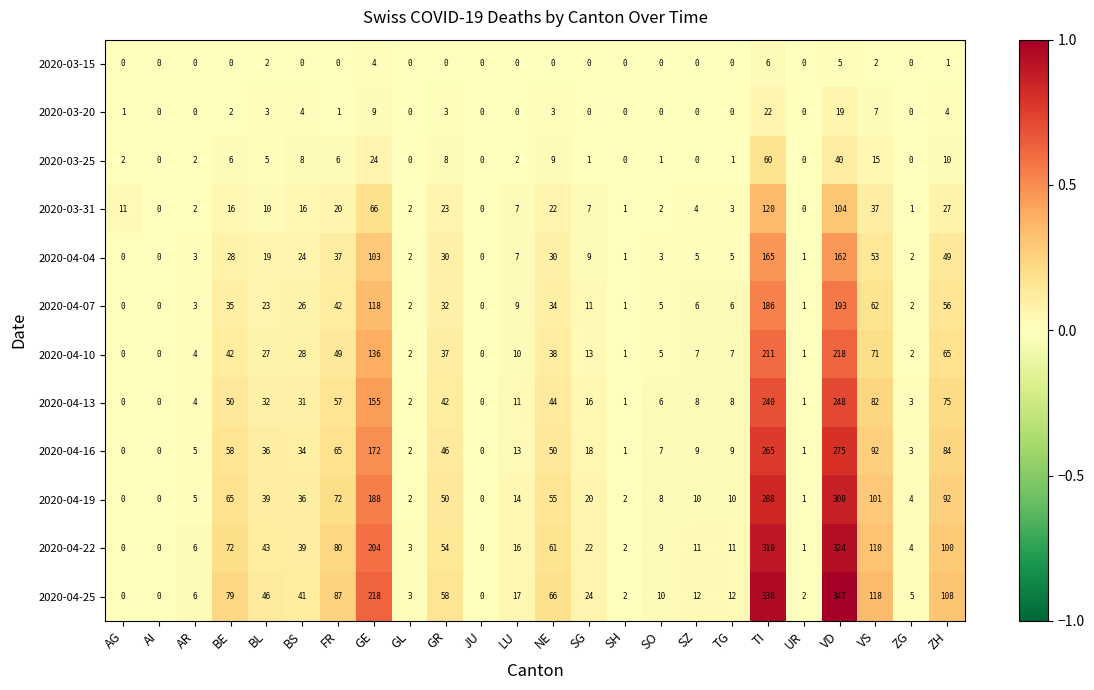

What is the maximum value shown in the chart?

347